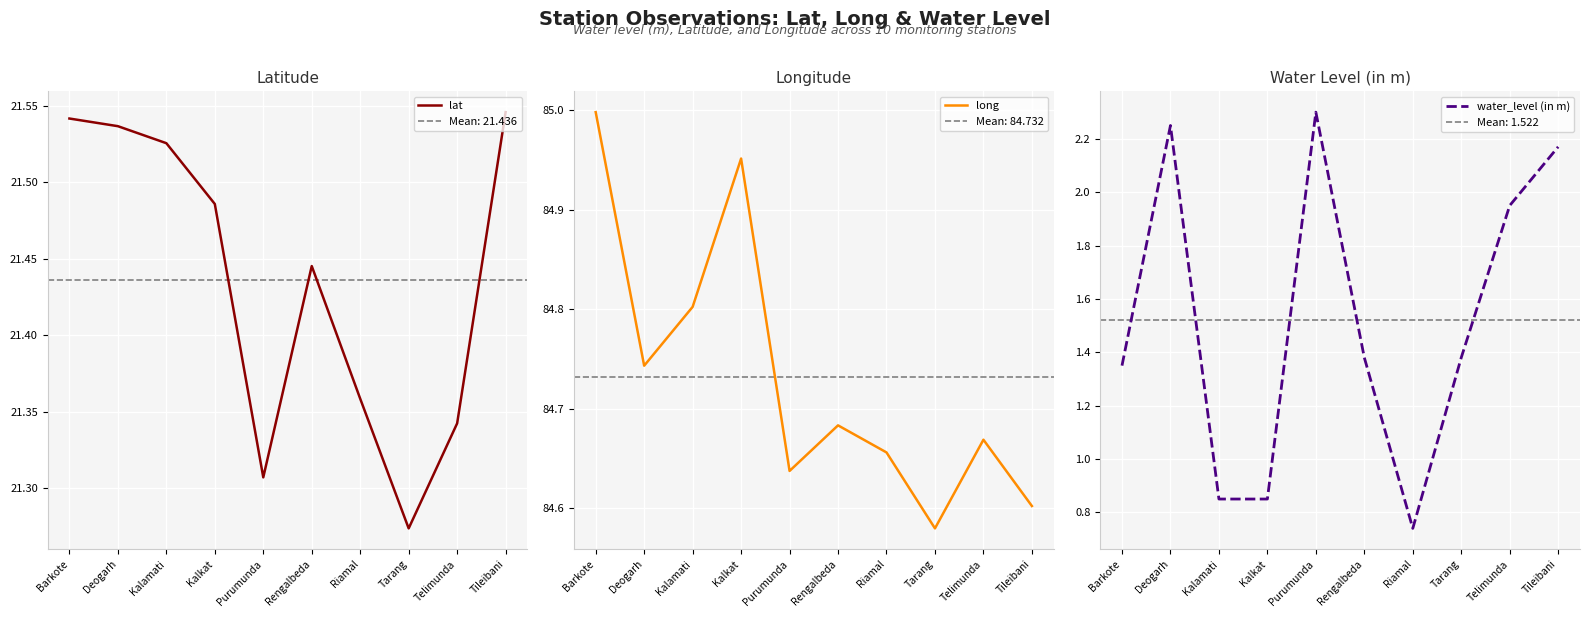

The value of water_level (in m) at Rengalbeda is 1.4. True or false?

True